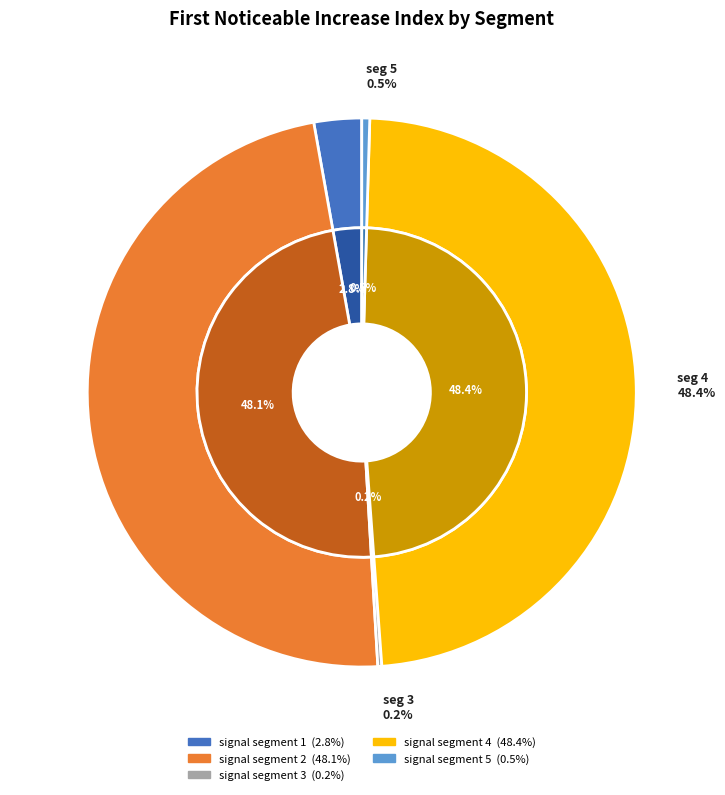

Count the number of slices in the pie.

5